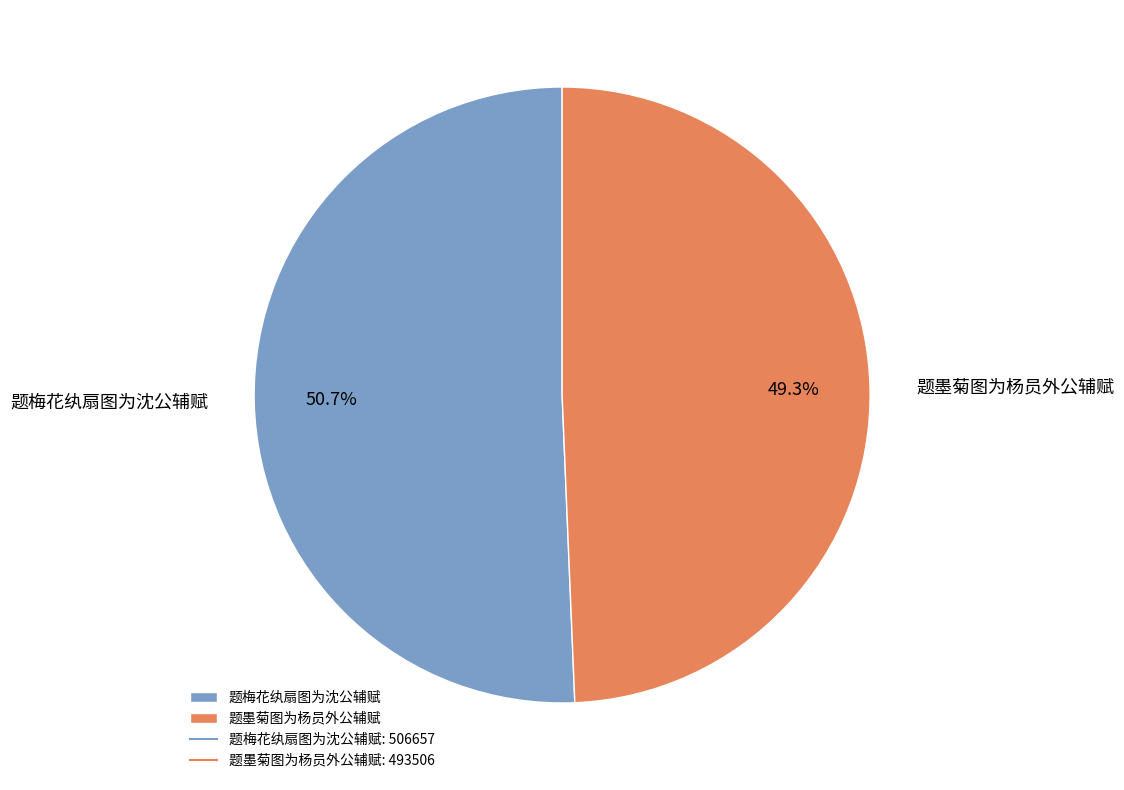

What percentage is NOT represented by 题墨菊图为杨员外公辅赋?

50.7%